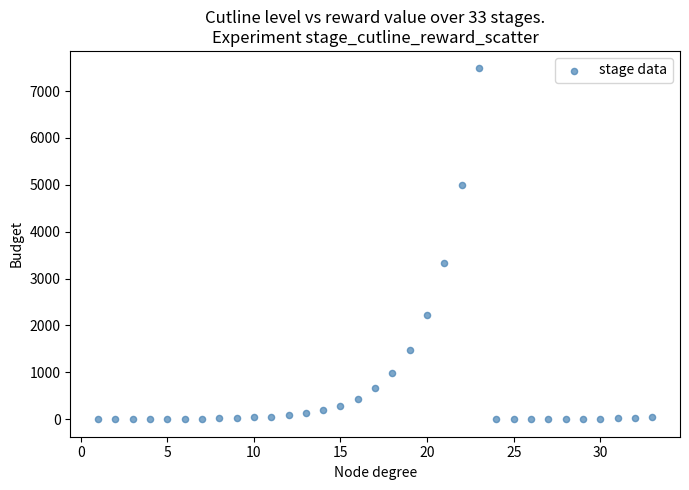

What Y value in the scatter plot is closest to 3741?

3325.3